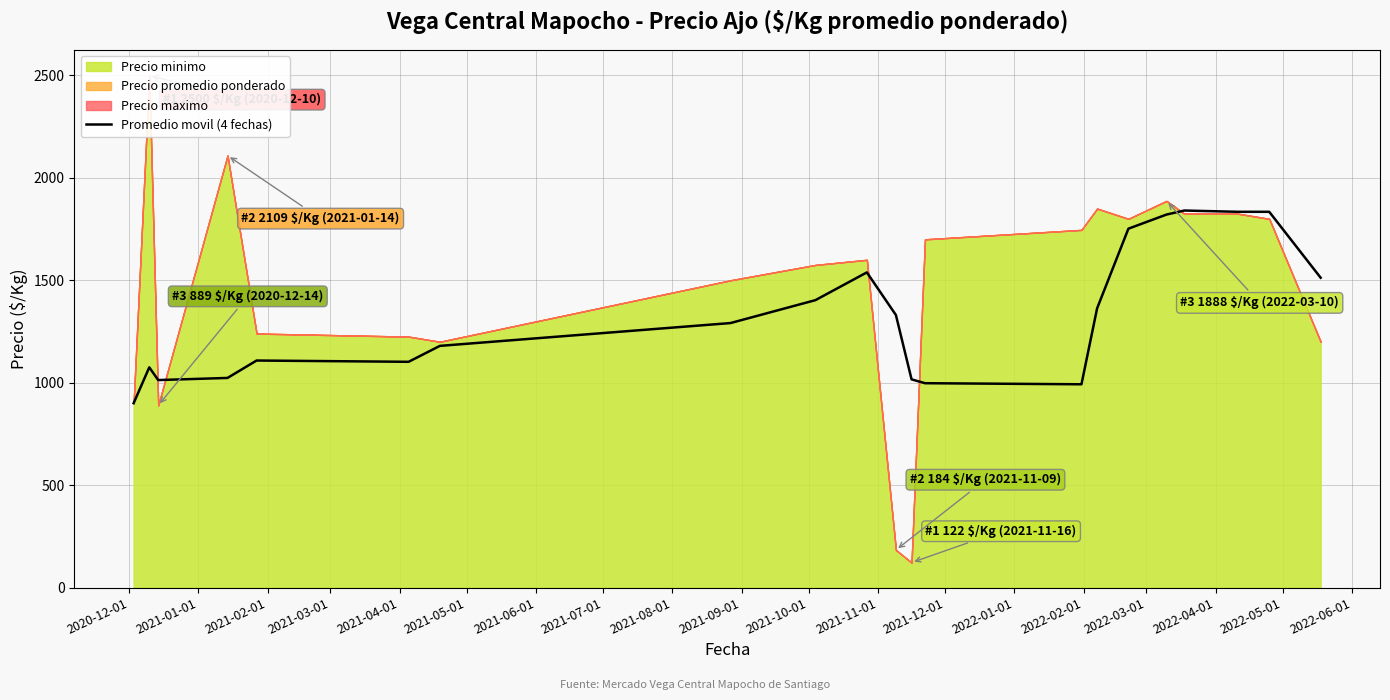

What is the maximum value for Promedio movil (4 fechas)?

1840.6